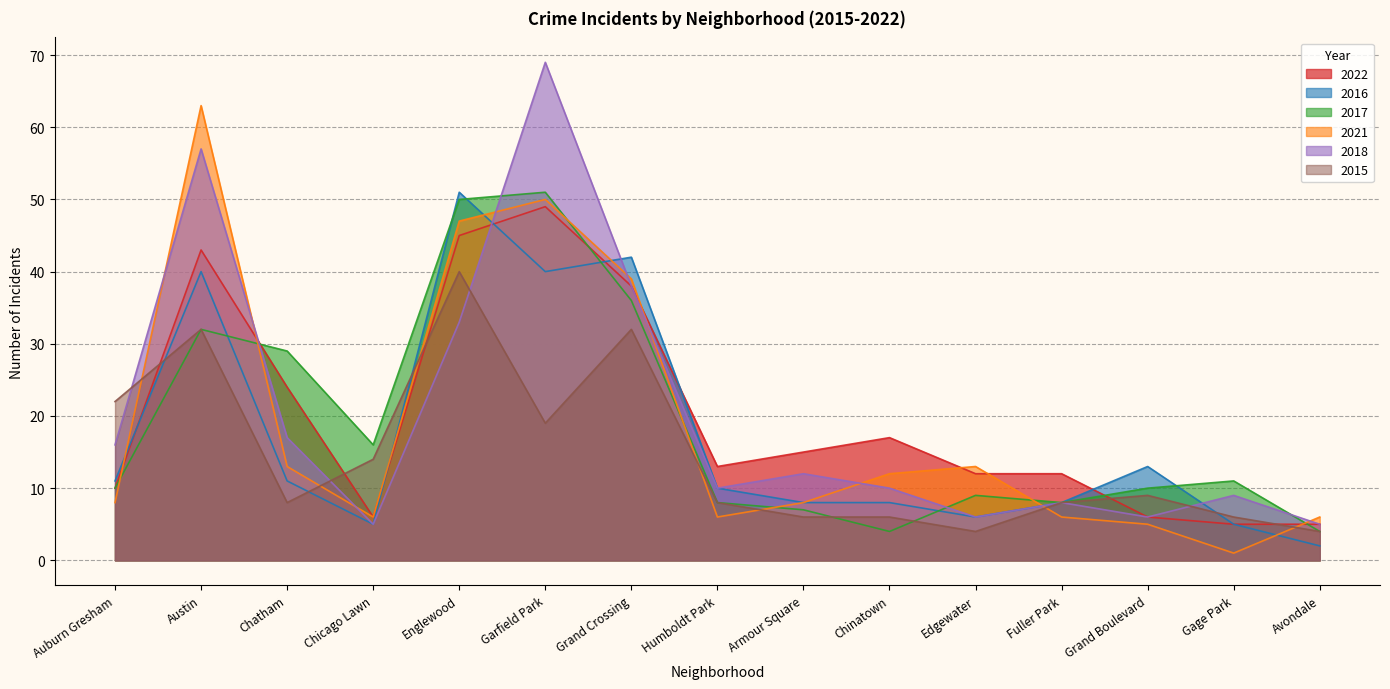

Does the chart display data point markers on the line(s)?

No